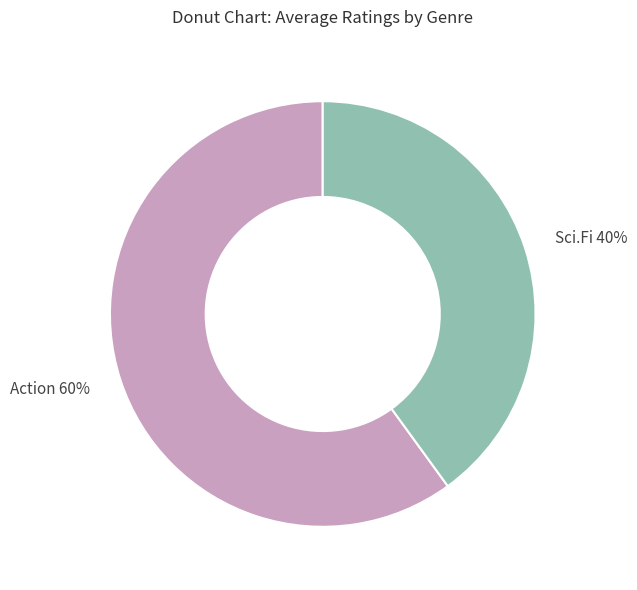

To the nearest percent, what is the difference between the largest and smallest slice percentages?

20%